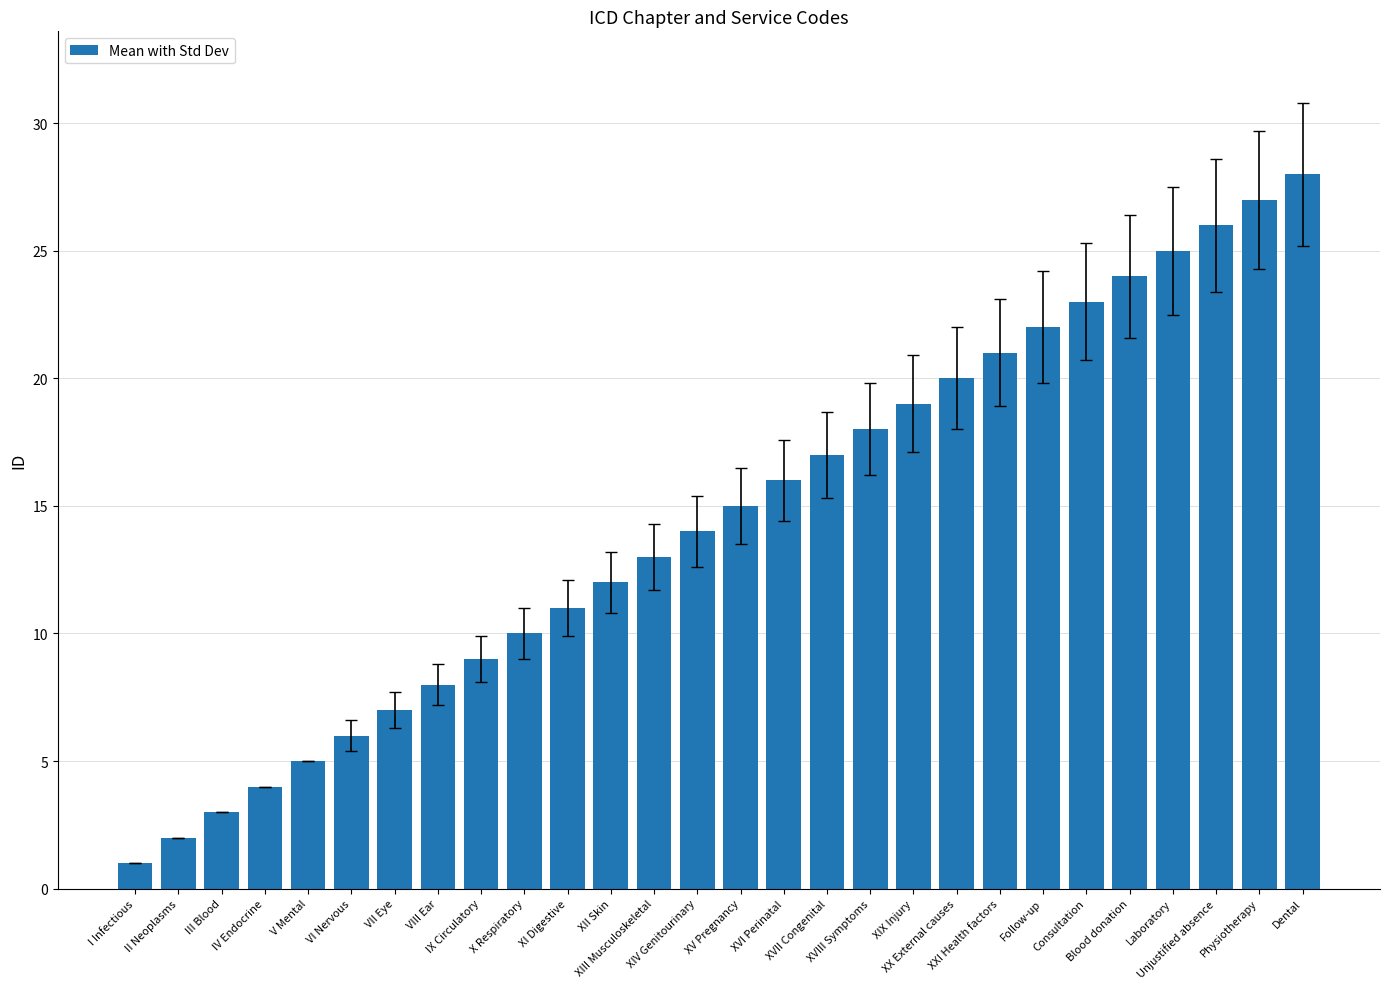

Is it true that the value at IV Endocrine is 4?

True